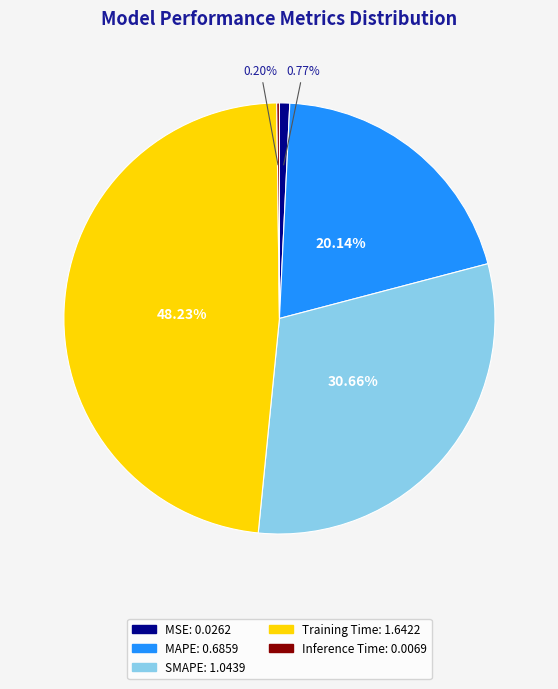

Is there a majority slice in this chart?

No